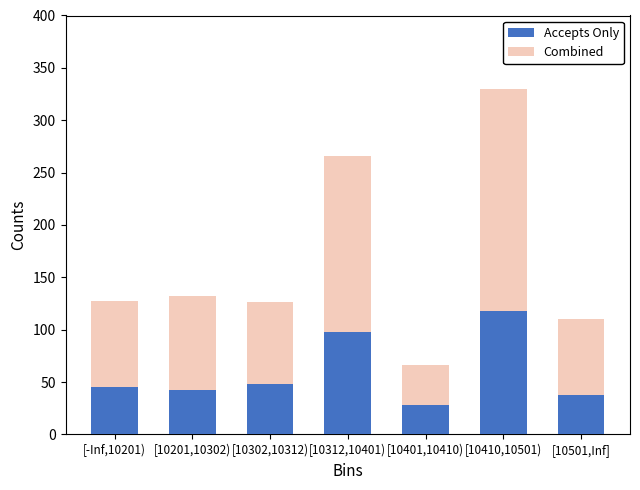

Reading right to left, what are the values for Accepts Only?

38	118	28	98	48	42	45